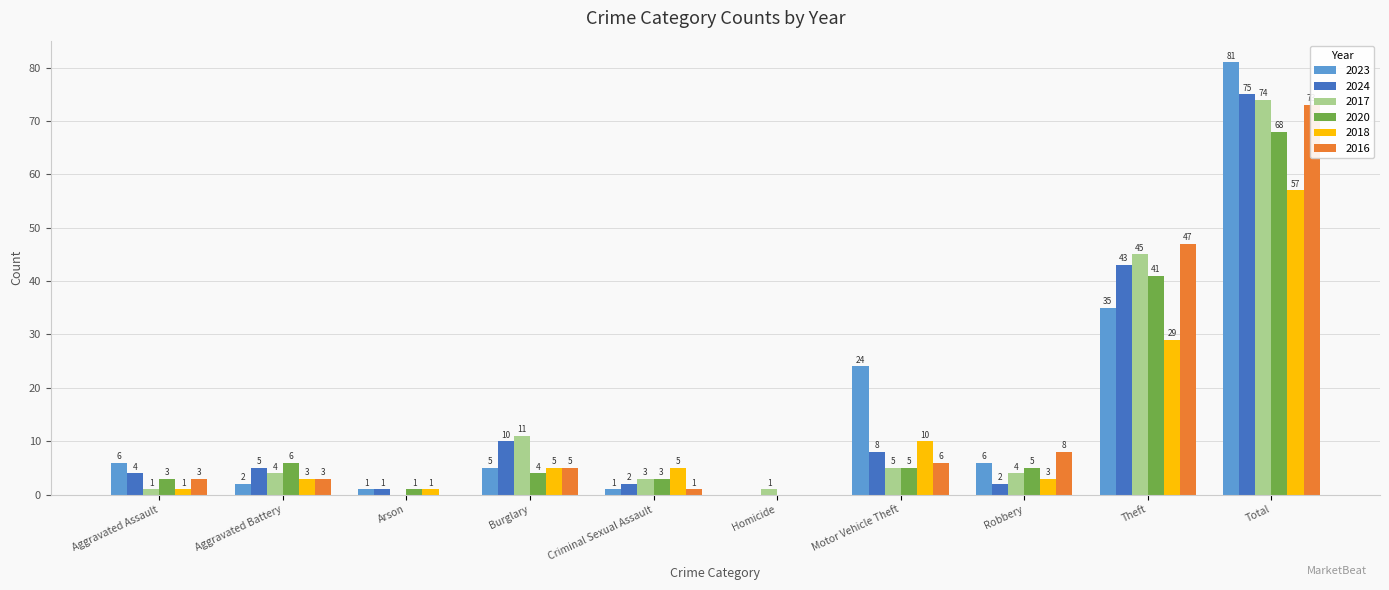

Reading left to right, what are all the values shown in this chart?

2023: 6	2	1	5	1	0	24	6	35	81
2024: 4	5	1	10	2	0	8	2	43	75
2017: 1	4	0	11	3	1	5	4	45	74
2020: 3	6	1	4	3	0	5	5	41	68
2018: 1	3	1	5	5	0	10	3	29	57
2016: 3	3	0	5	1	0	6	8	47	73